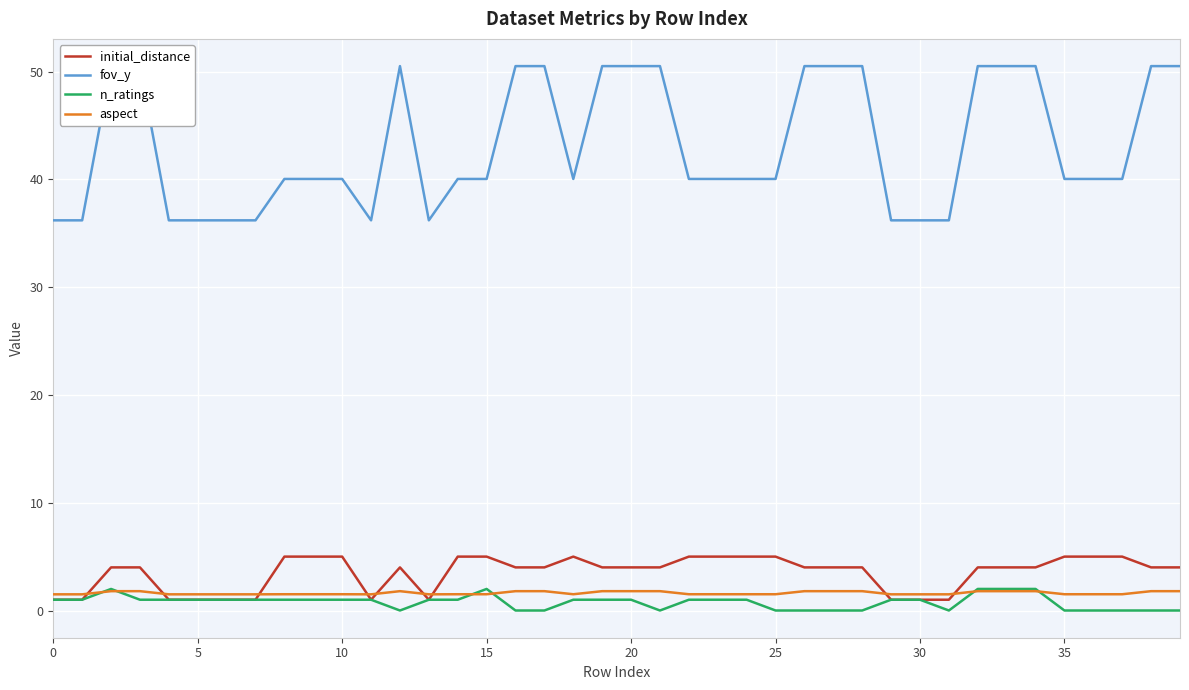

What is the sum of the initial_distance values at 5 and 25?

6.0